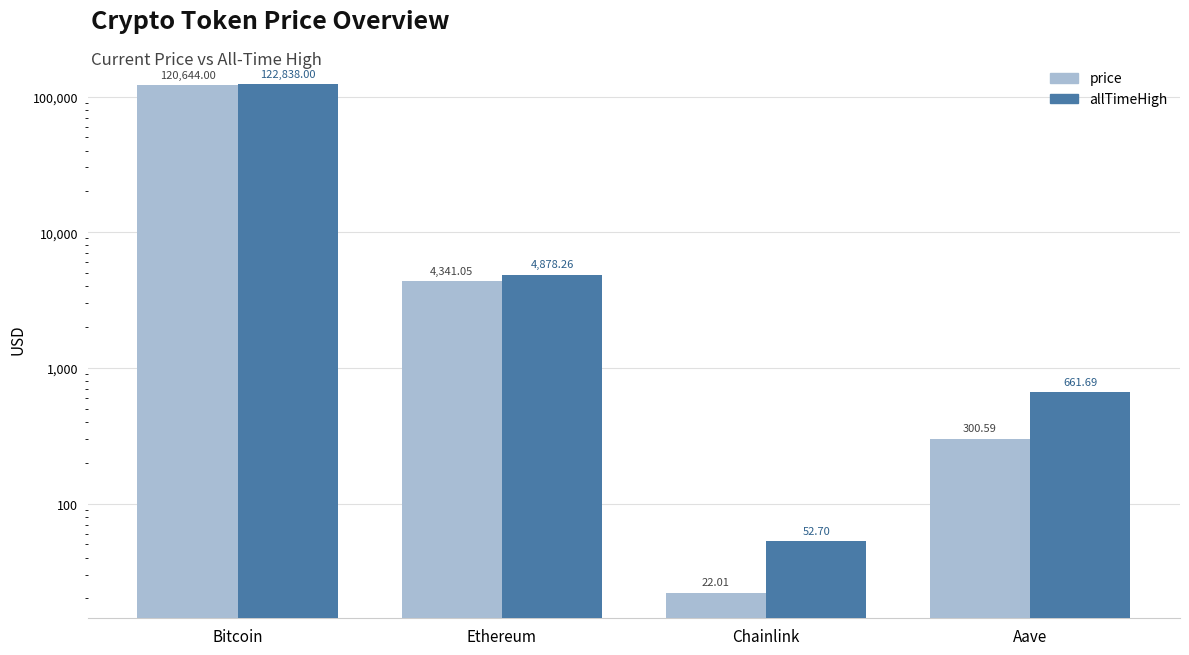

Which series changed the most between Ethereum and Aave?

allTimeHigh